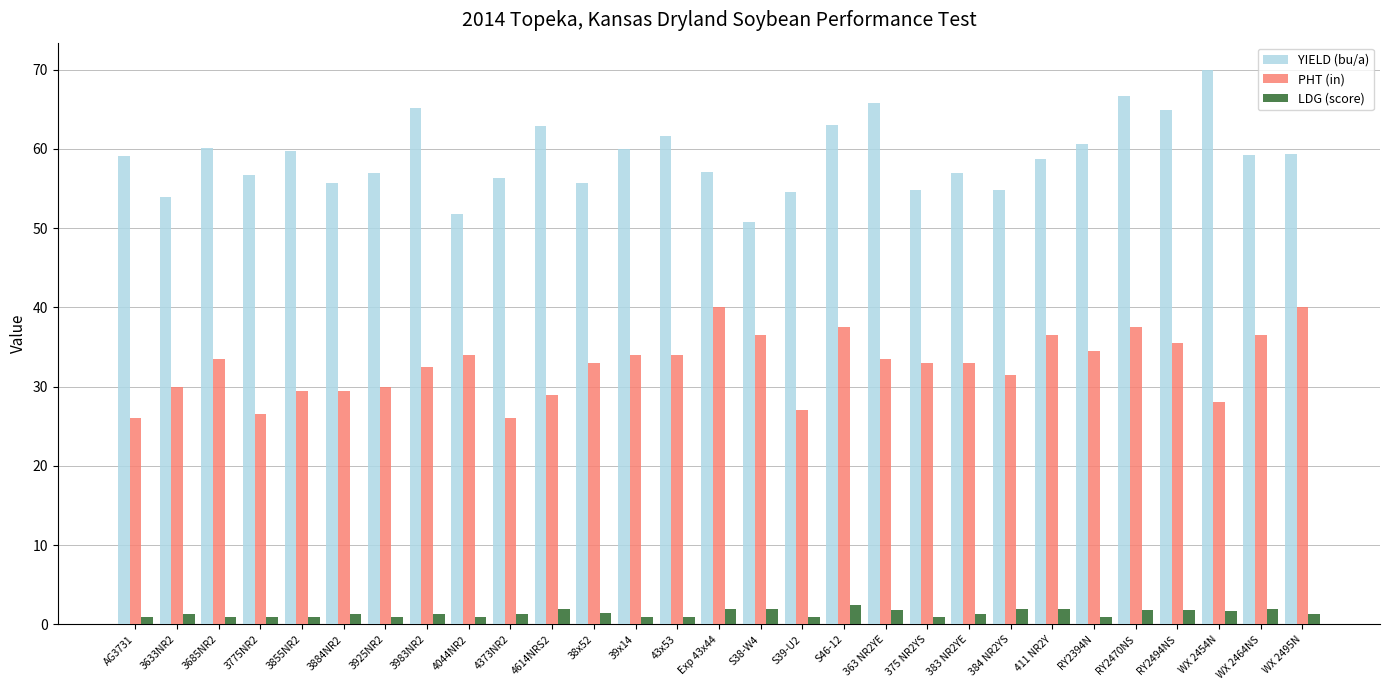

Are the bars horizontal?

No